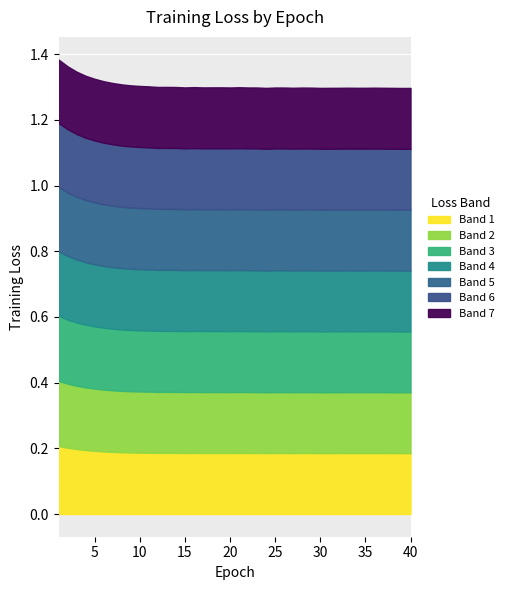

What is the greatest value displayed?

0.2